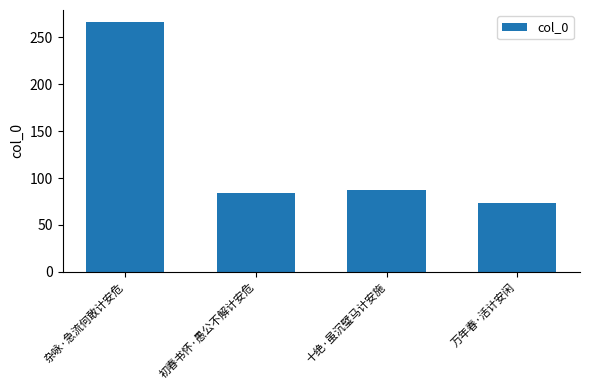

Are the bars grouped side by side (vs. stacked)?

No